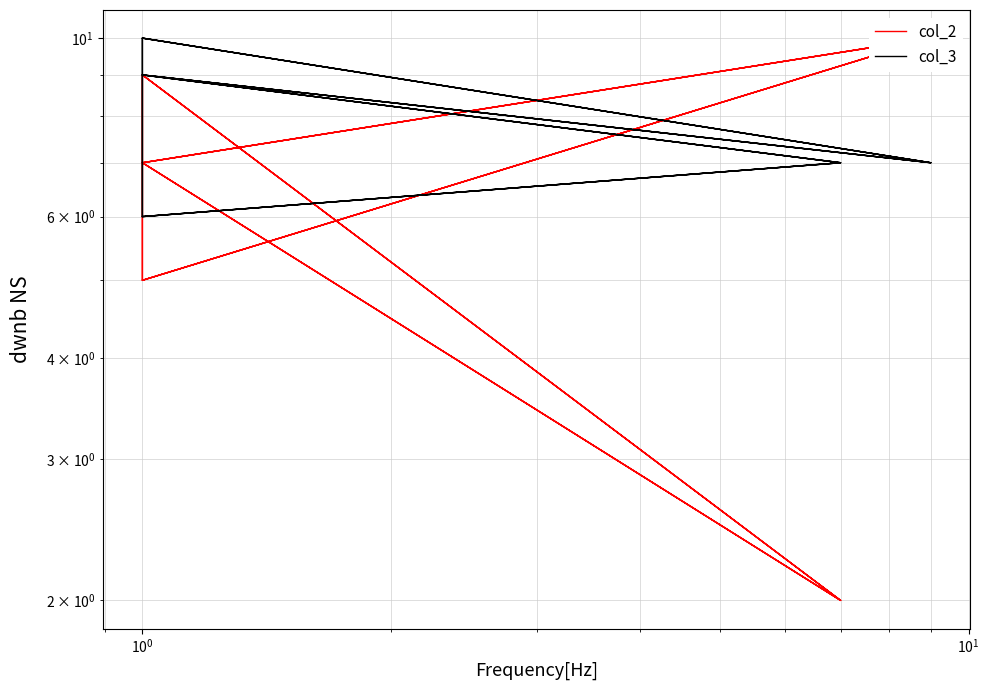

What position from the right is 9?

6